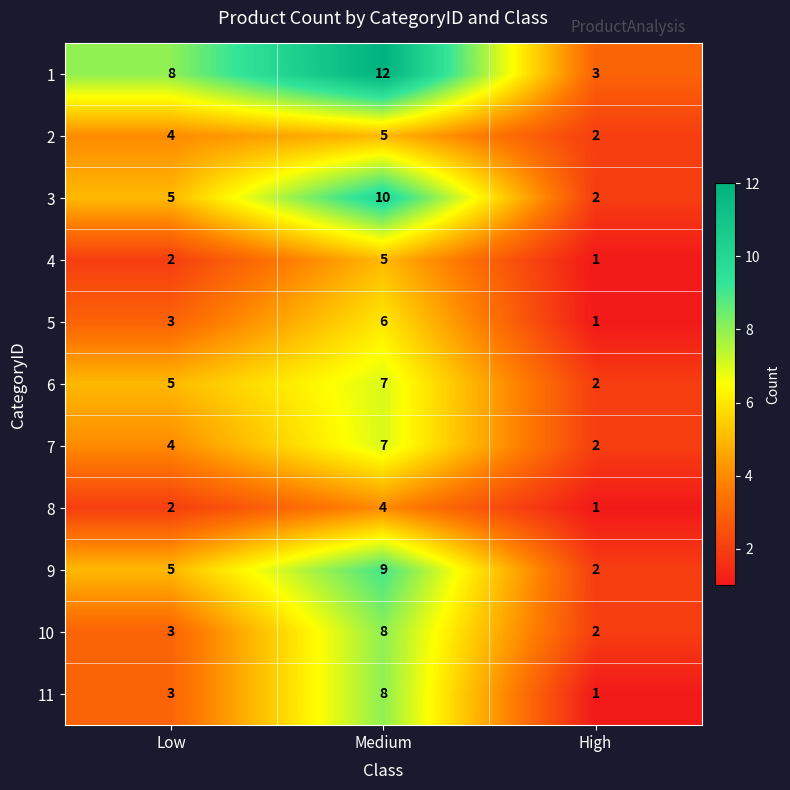

At which label does 1 reach its minimum?

High